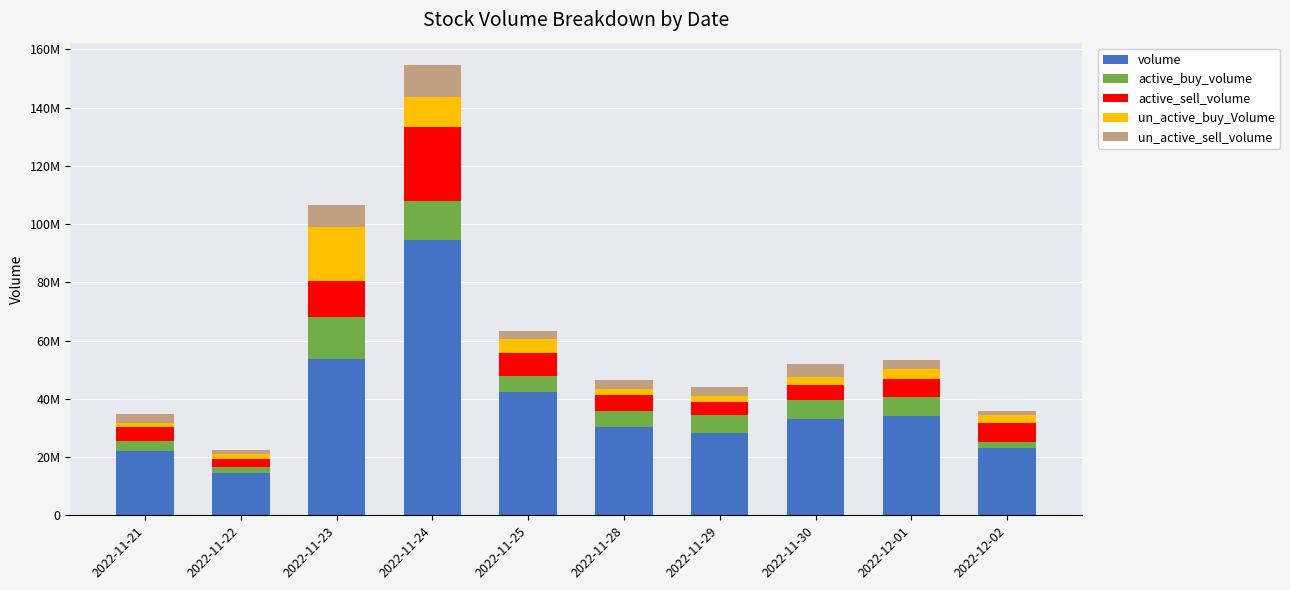

What are all the series names shown in the legend?

volume, active_buy_volume, active_sell_volume, un_active_buy_Volume, un_active_sell_volume